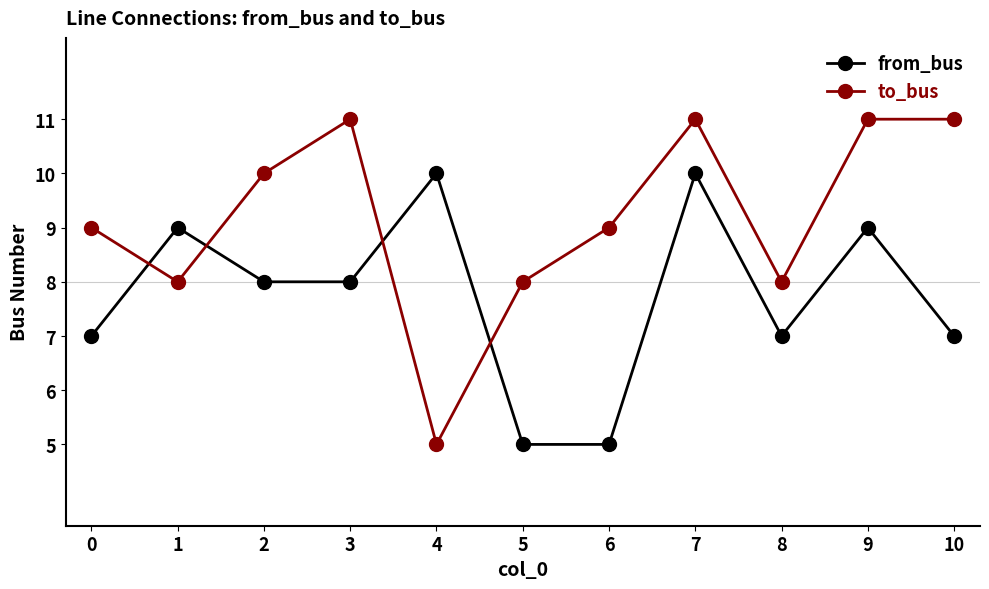

The value of to_bus at 4 is 9. True or false?

False